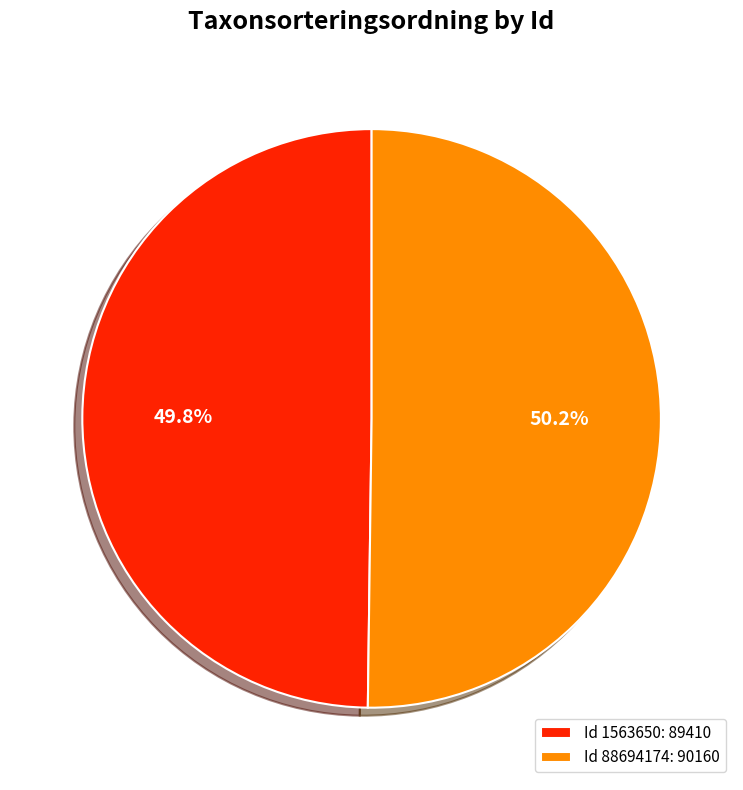

What is the total percentage of Id 88694174: 90160 and Id 1563650: 89410?

100.0%